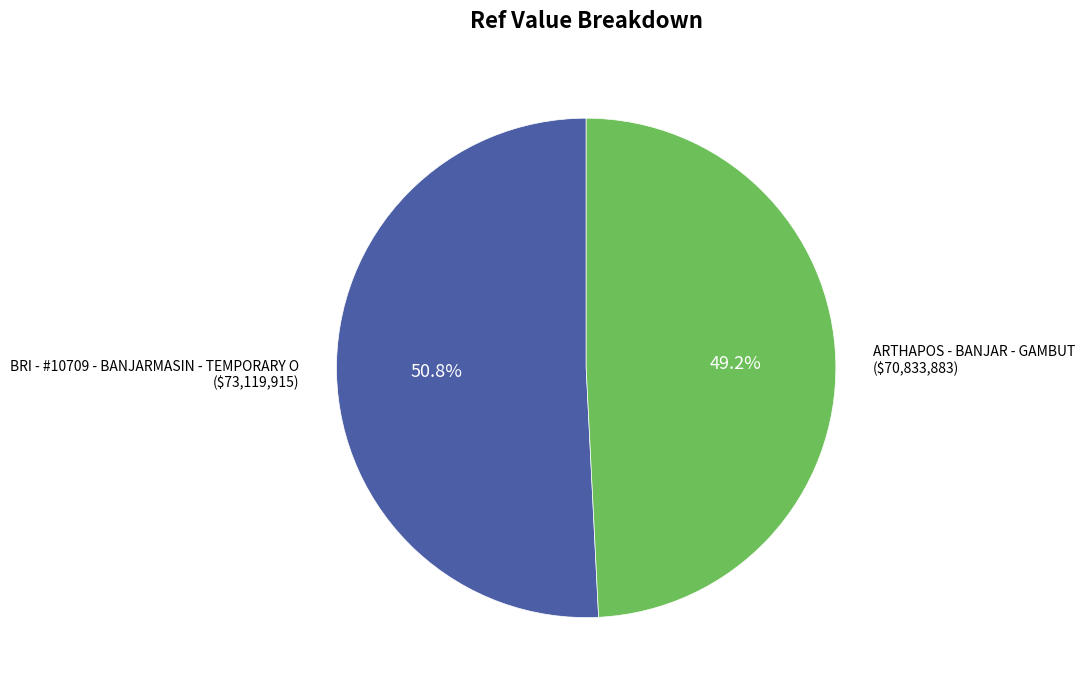

Is there any slice that represents more than half of the pie?

Yes